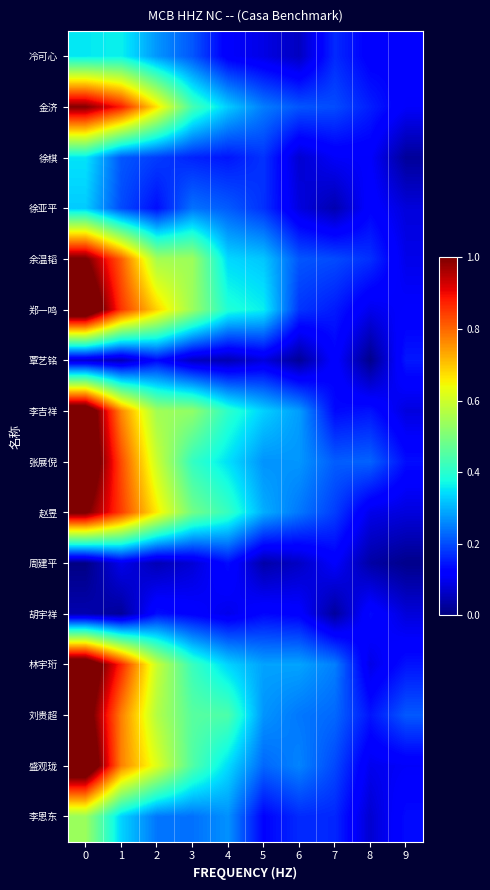

Rank the series at 8 from lowest to highest value.

覃艺铭, 周建平, 李恩东, 林宇珩, 赵昱, 郑一鸣, 盛观珑, 徐棋, 冷可心, 徐亚平, 胡宇祥, 李吉祥, 刘贵超, 金济, 余温韬, 张展倪